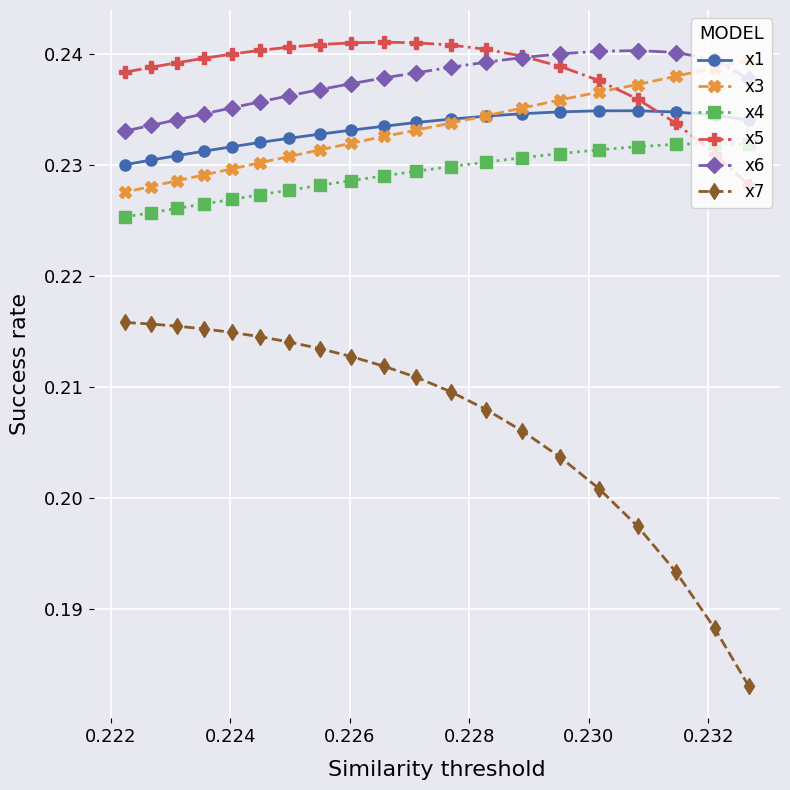

How many times do x1 and x5 cross each other?

1